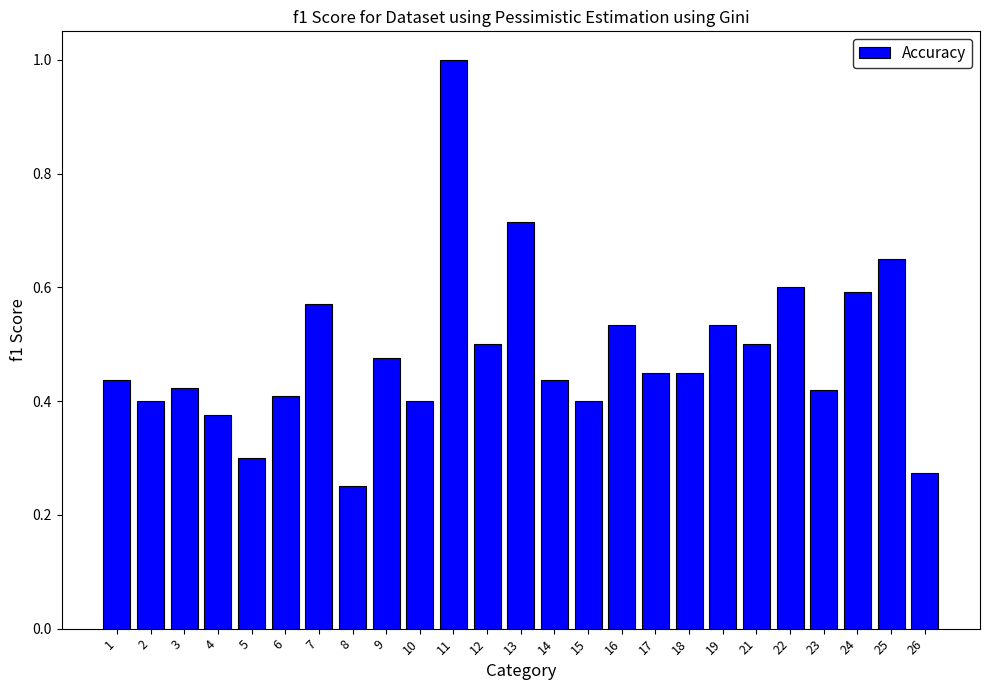

Which category has the highest value across all series?

11